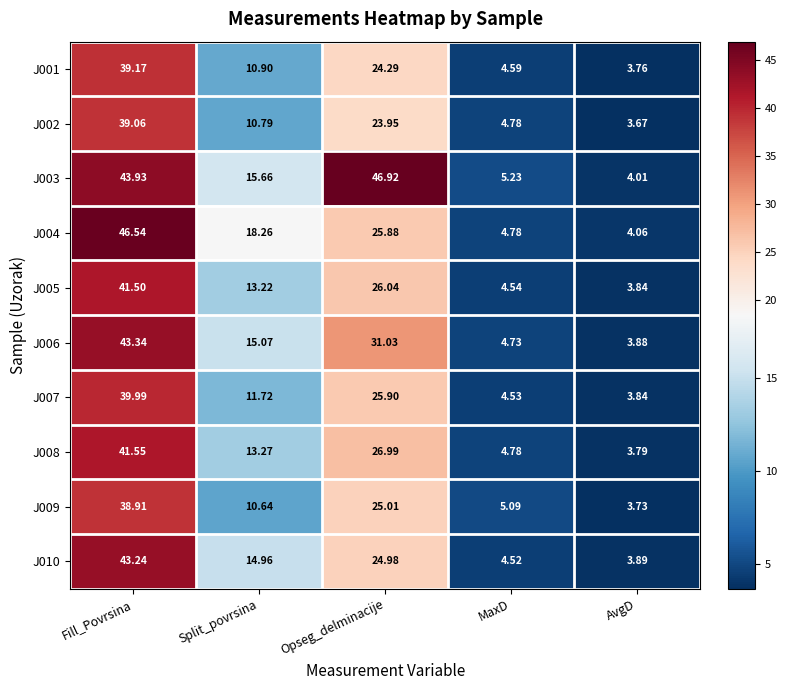

At which label is J002 closest to 21?

Opseg_delminacije